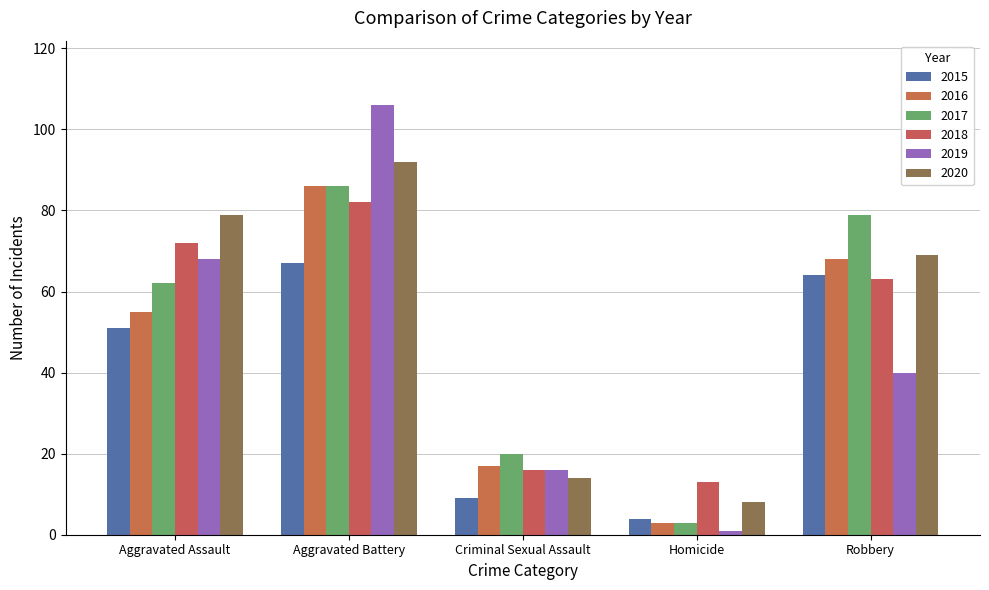

How many data points does each series have?

5